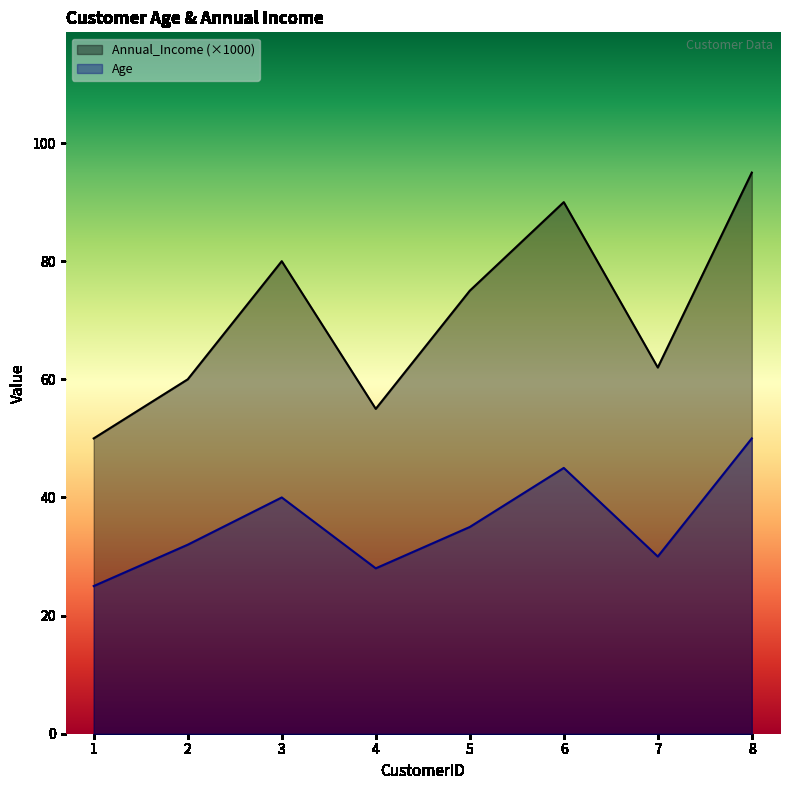

List the labels in order of Annual_Income value, smallest first.

1, 4, 2, 7, 5, 3, 6, 8